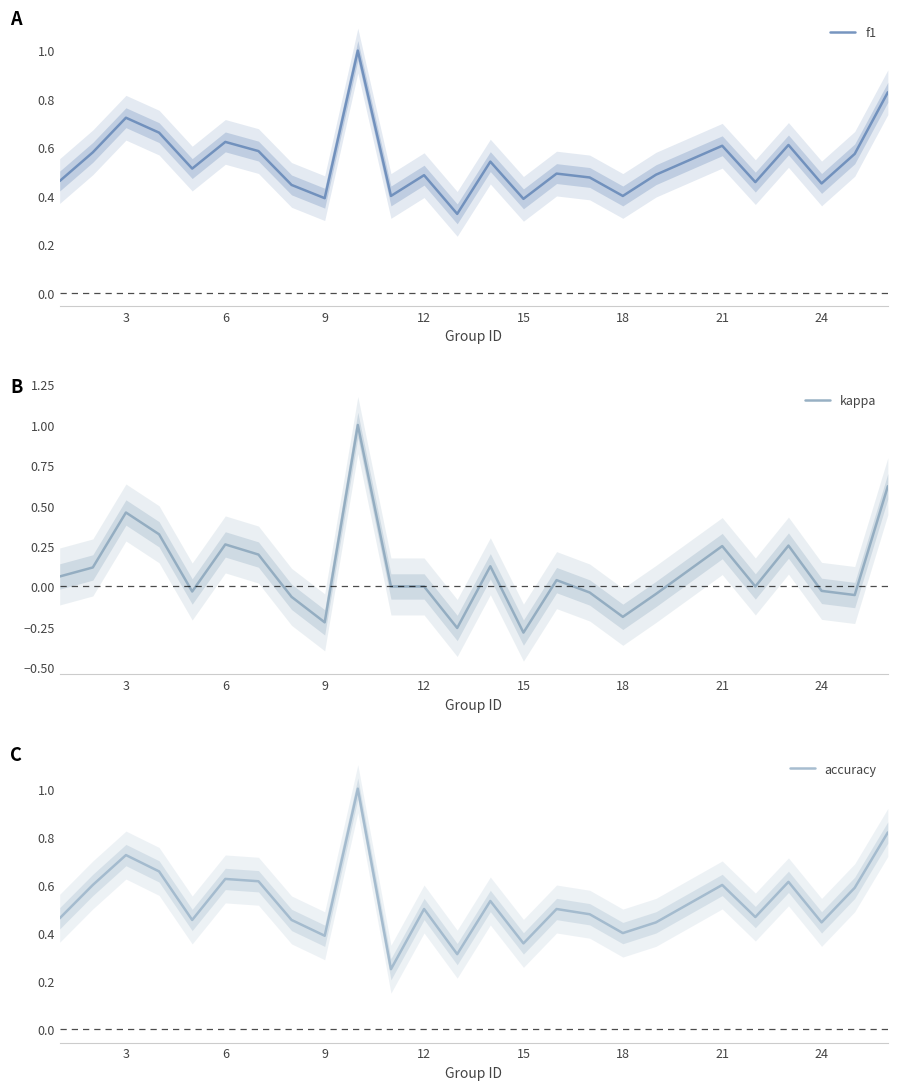

True or false: f1 and kappa intersect in this chart.

False